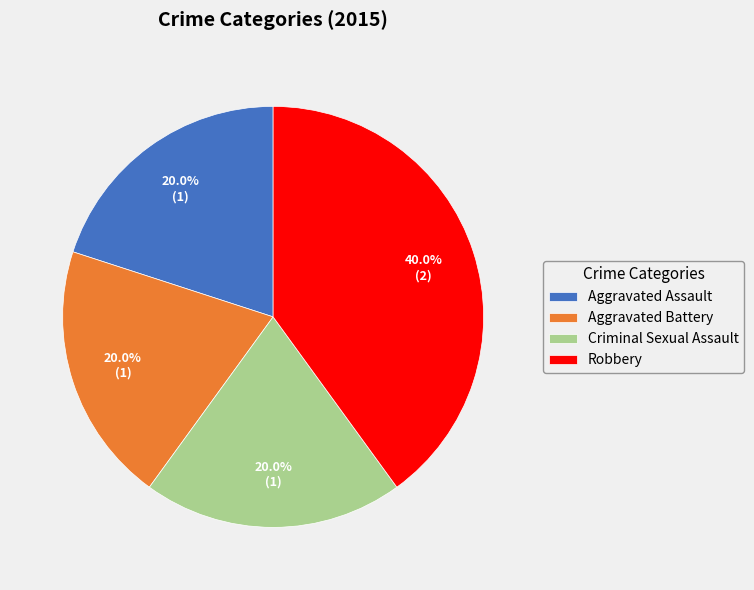

How many segments does this pie chart have?

4